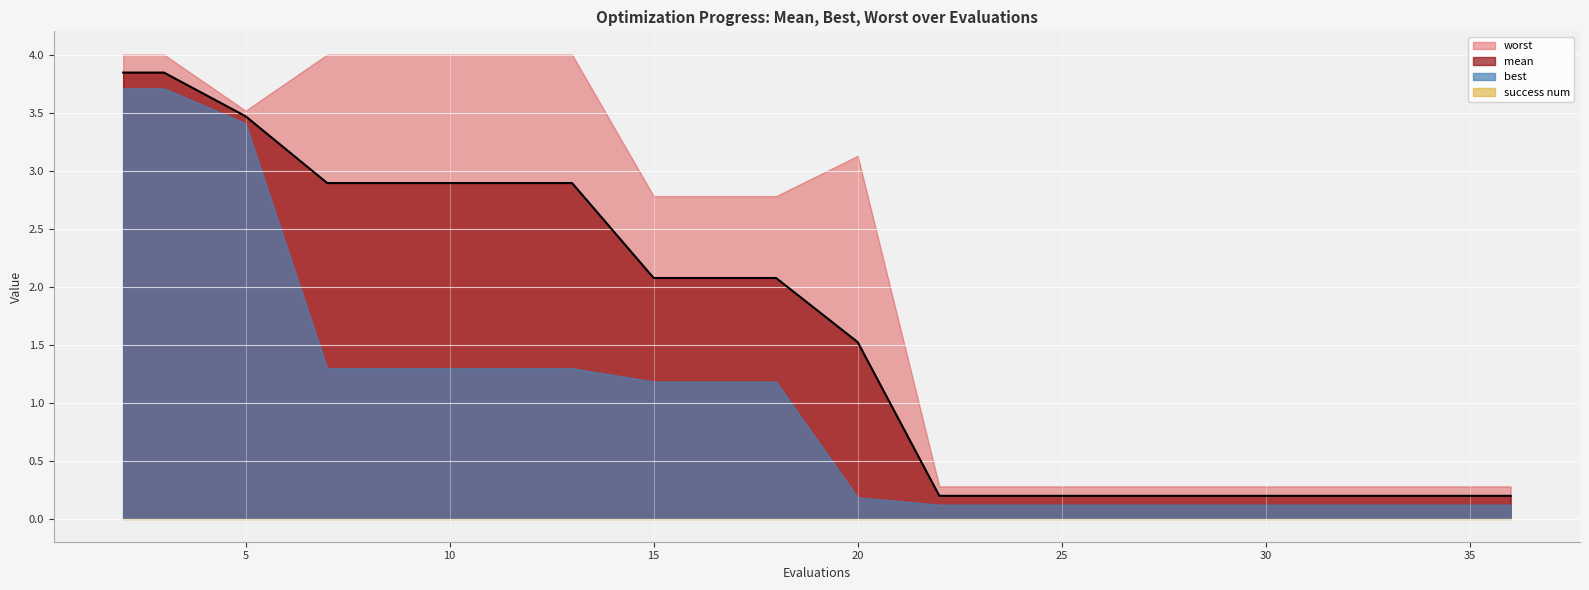

Reading left to right, transcribe all the data shown in this chart.

mean: 3.8	3.8	3.5	2.9	2.9	2.9	2.9	2.1	2.1	2.1	1.5	0.2	0.2	0.2	0.2	0.2	0.2	0.2	0.2	0.2
best: 3.7	3.7	3.4	1.3	1.3	1.3	1.3	1.2	1.2	1.2	0.2	0.1	0.1	0.1	0.1	0.1	0.1	0.1	0.1	0.1
worst: 4.0	4.0	3.5	4.0	4.0	4.0	4.0	2.8	2.8	2.8	3.1	0.3	0.3	0.3	0.3	0.3	0.3	0.3	0.3	0.3
success num: 0.0	0.0	0.0	0.0	0.0	0.0	0.0	0.0	0.0	0.0	0.0	0.0	0.0	0.0	0.0	0.0	0.0	0.0	0.0	0.0